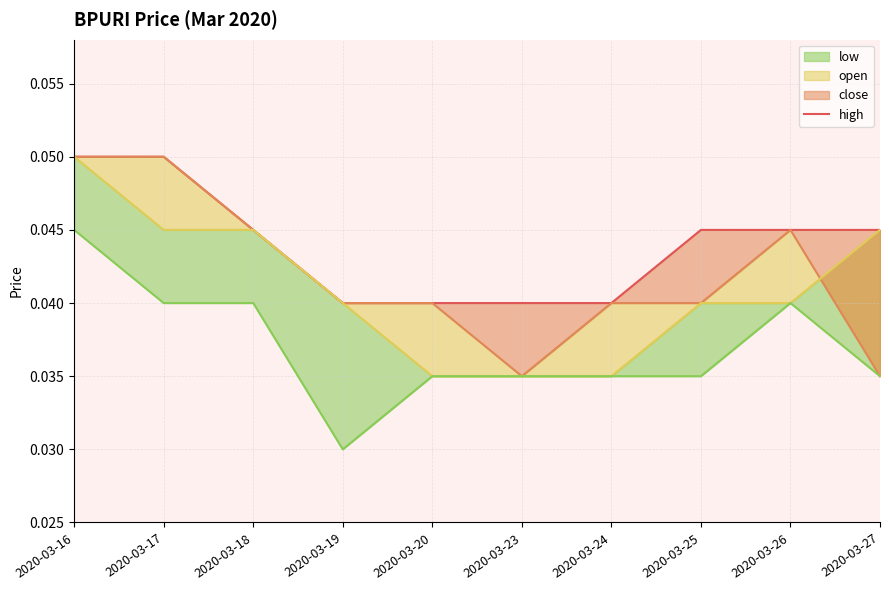

Is it true that open equals 0.1 at 2020-03-17?

False